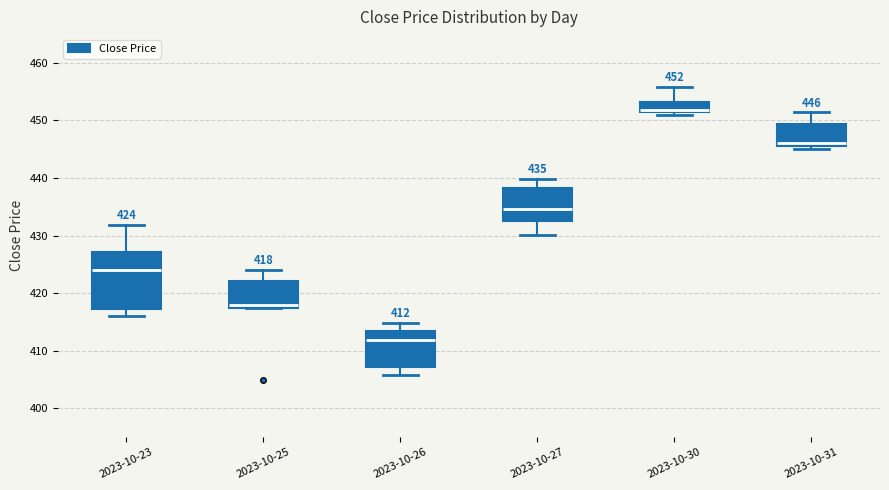

Which box has the lowest median line?

2023-10-26